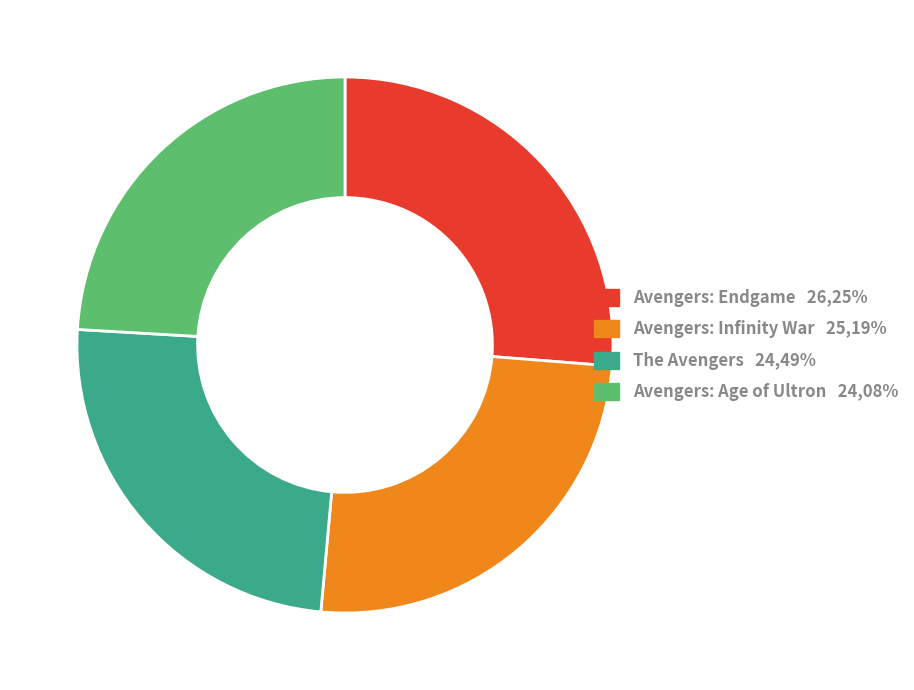

Is it true that Avengers: Age of Ultron is 13% of the pie?

False